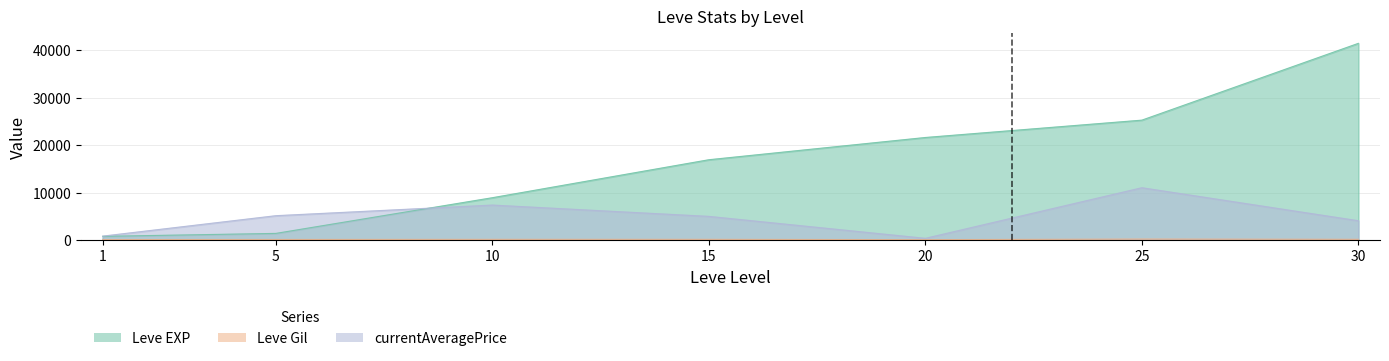

Rank the series by their average value, from lowest to highest.

Leve Gil, currentAveragePrice, Leve EXP